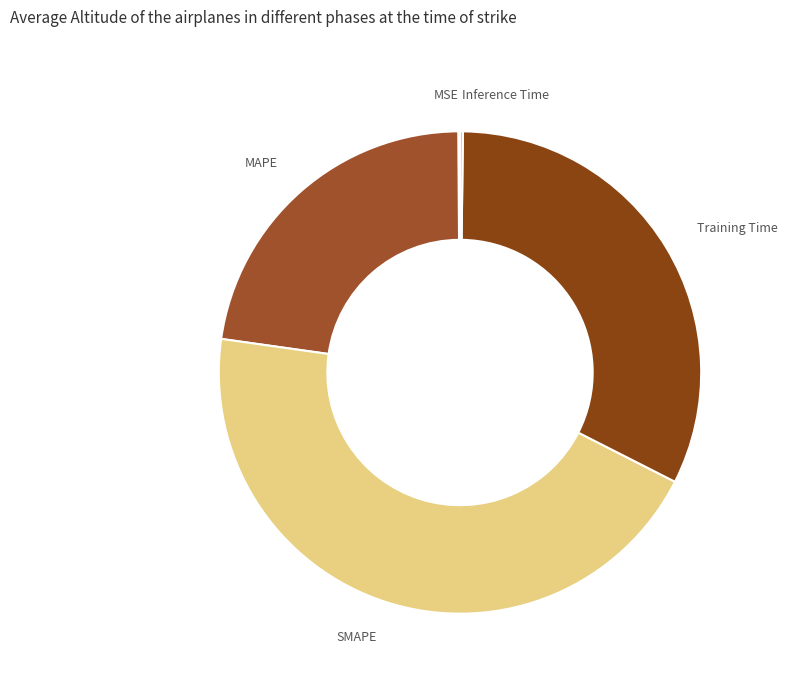

Which slice is the largest?

SMAPE